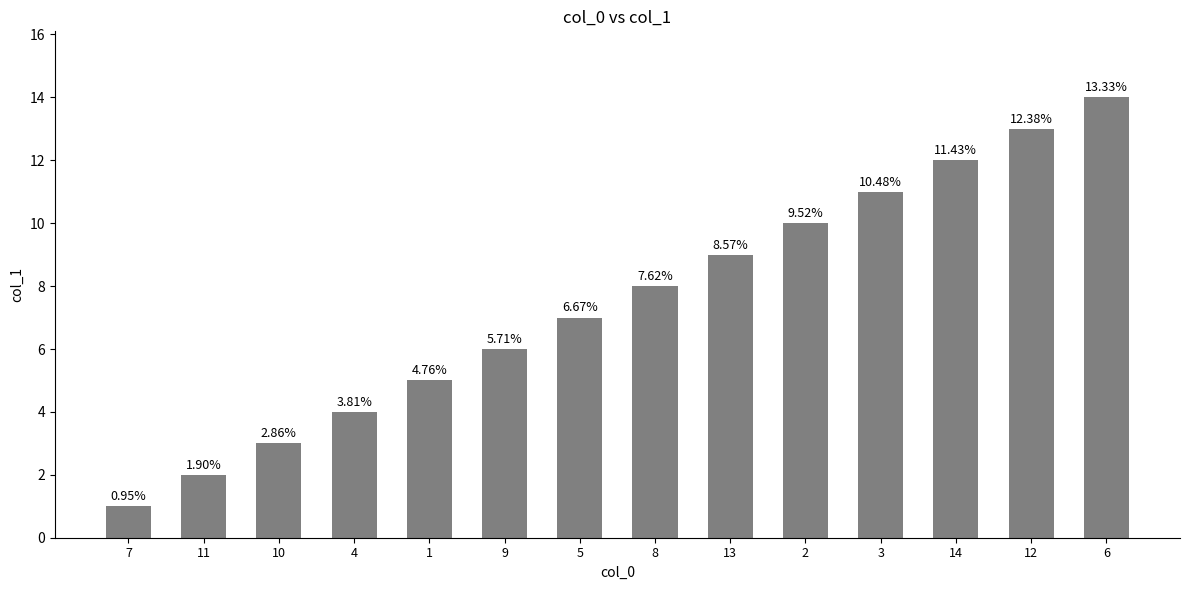

Does the chart contain any negative values?

No